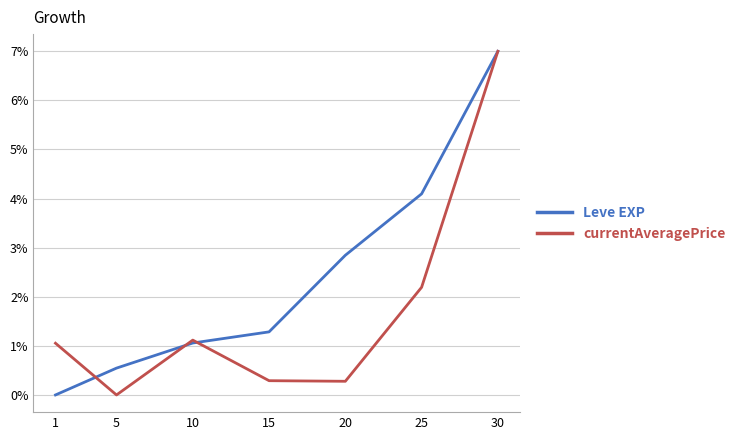

Rank the series at 1 from highest to lowest value.

currentAveragePrice, Leve EXP